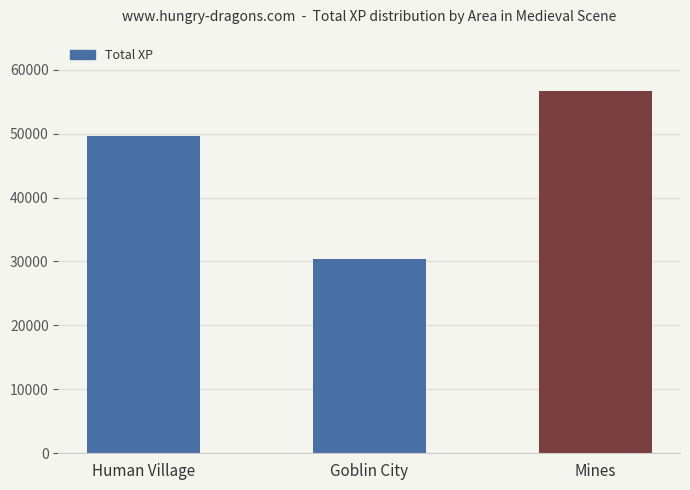

Approximately how many times larger is the value at Human Village compared to Mines?

0.9